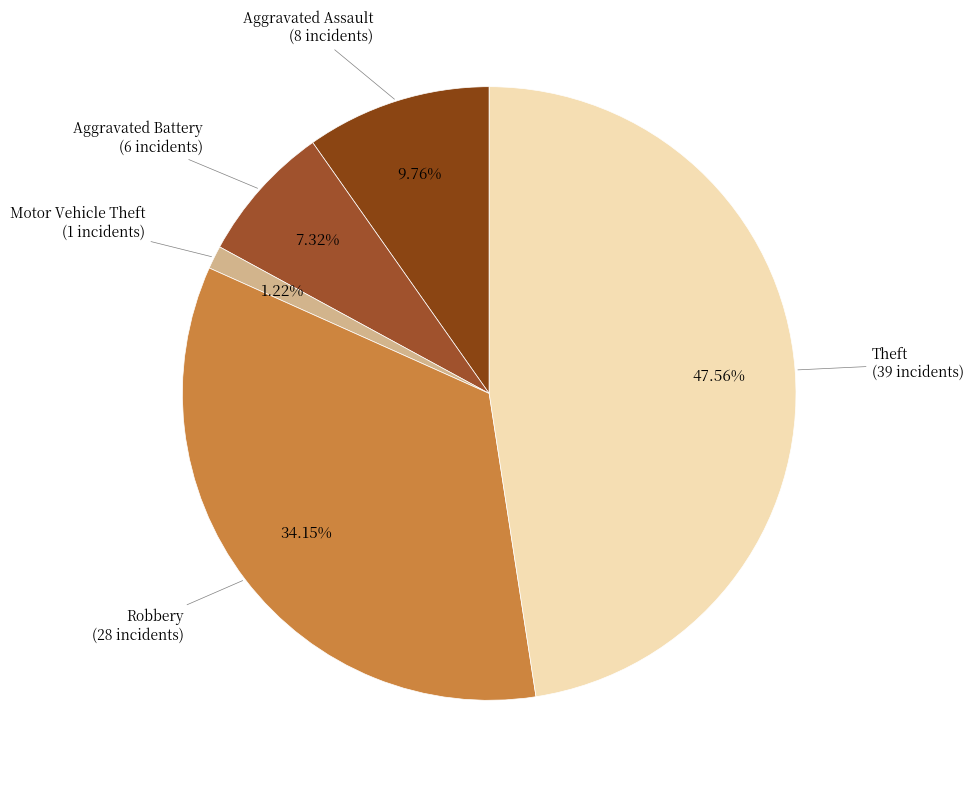

How many segments does this pie chart have?

5